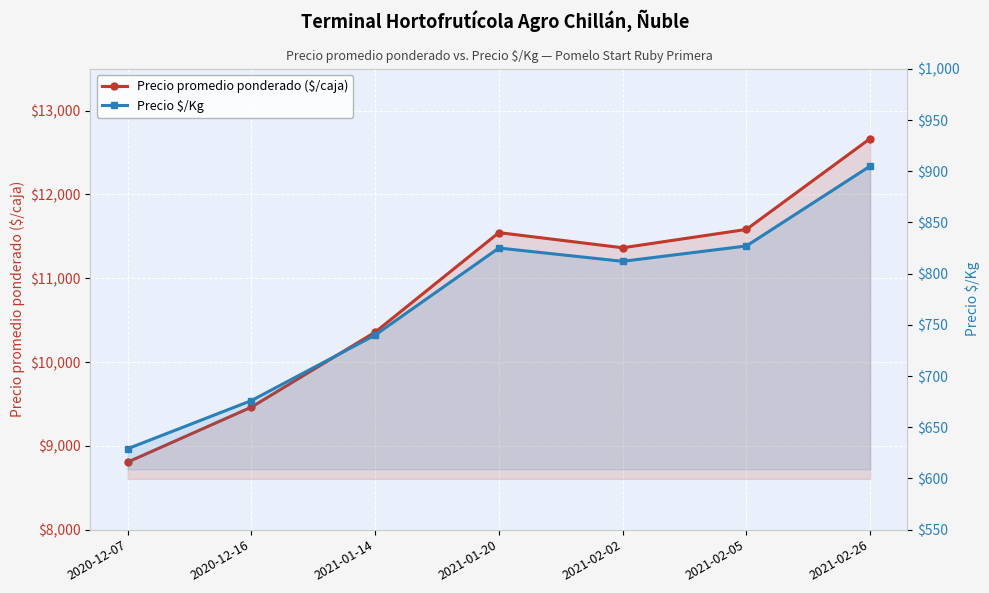

Is the value of Precio $/Kg at 2021-01-20 greater than the value of Precio promedio ponderado ($/caja) at 2020-12-07?

No